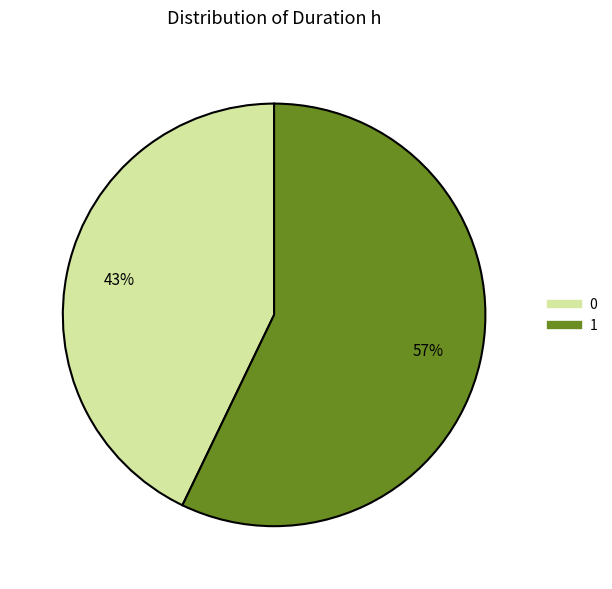

Combined, do 1 and 0 account for over 50%?

Yes